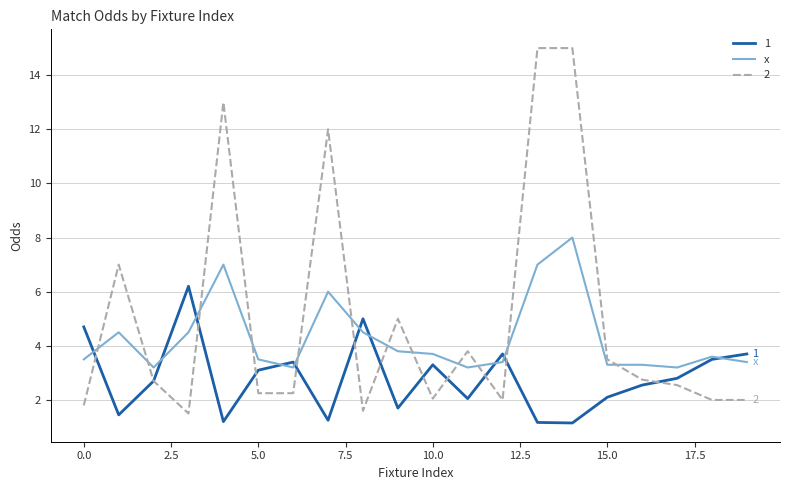

What is the maximum value shown in the chart?

15.0